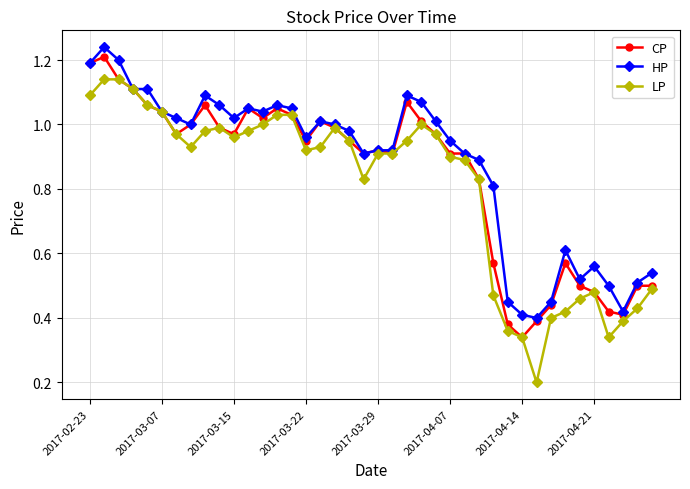

Which series has the widest spread of values?

LP